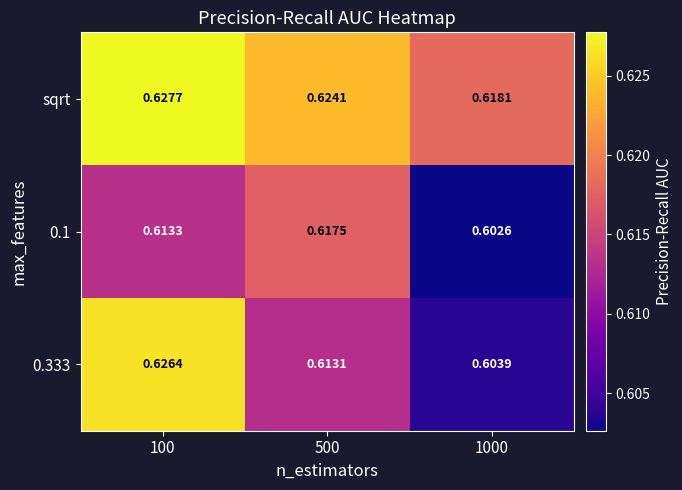

At which category is the sum across all series the highest?

100